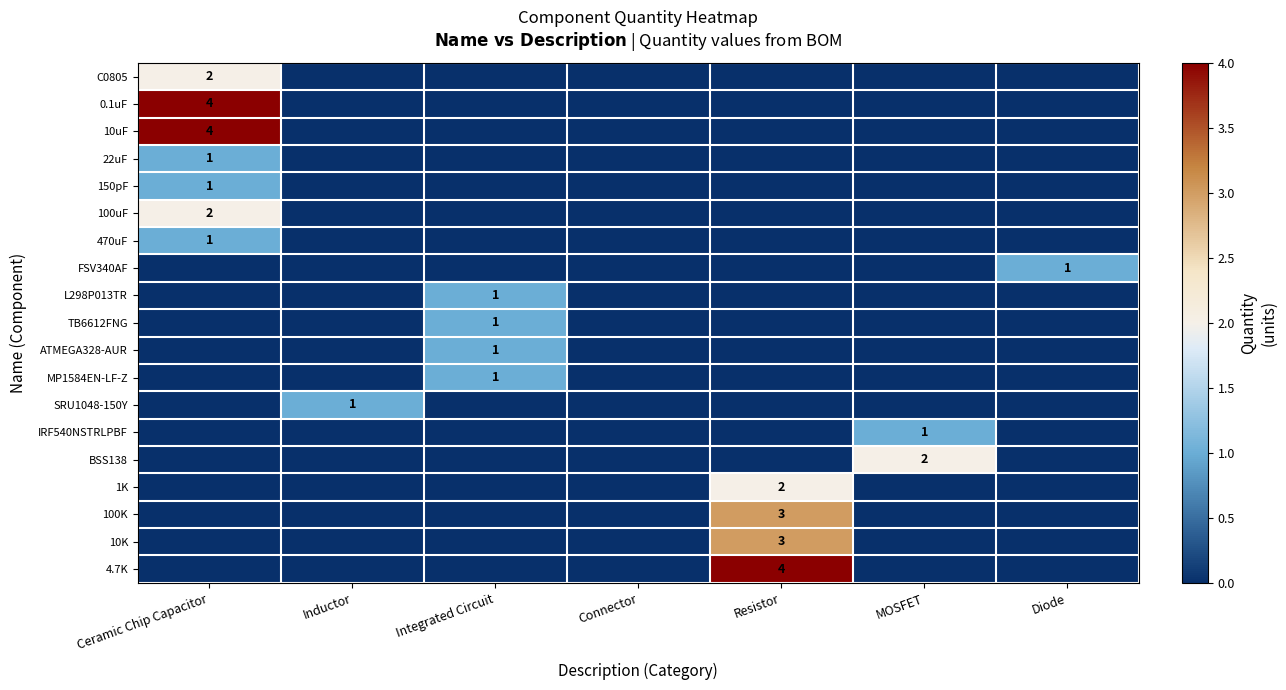

Is the value of TB6612FNG at Inductor greater than the value of 100uF at MOSFET?

No